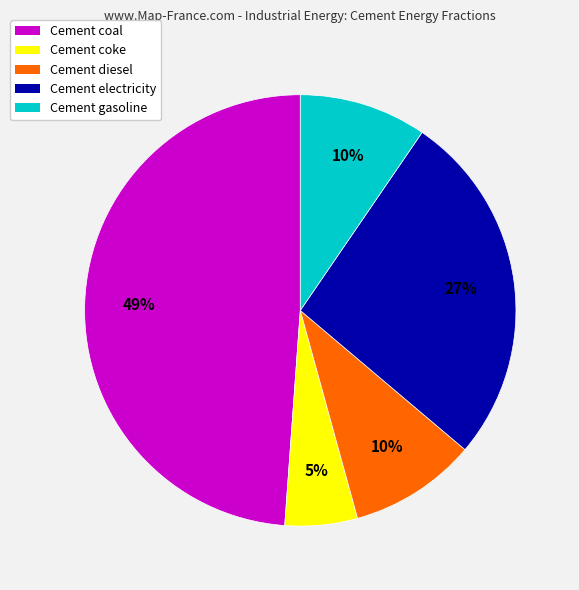

How many segments does this pie chart have?

5